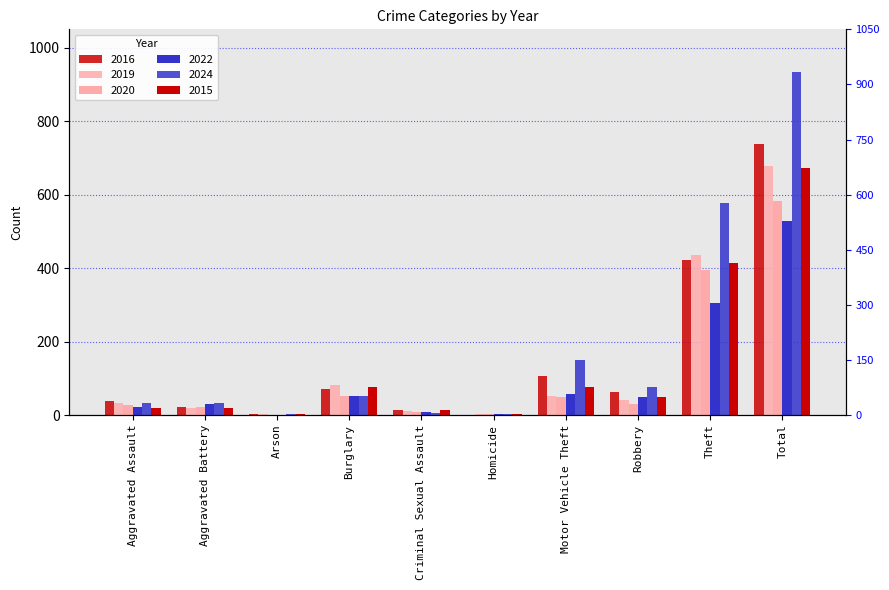

How many groups of bars are there?

10